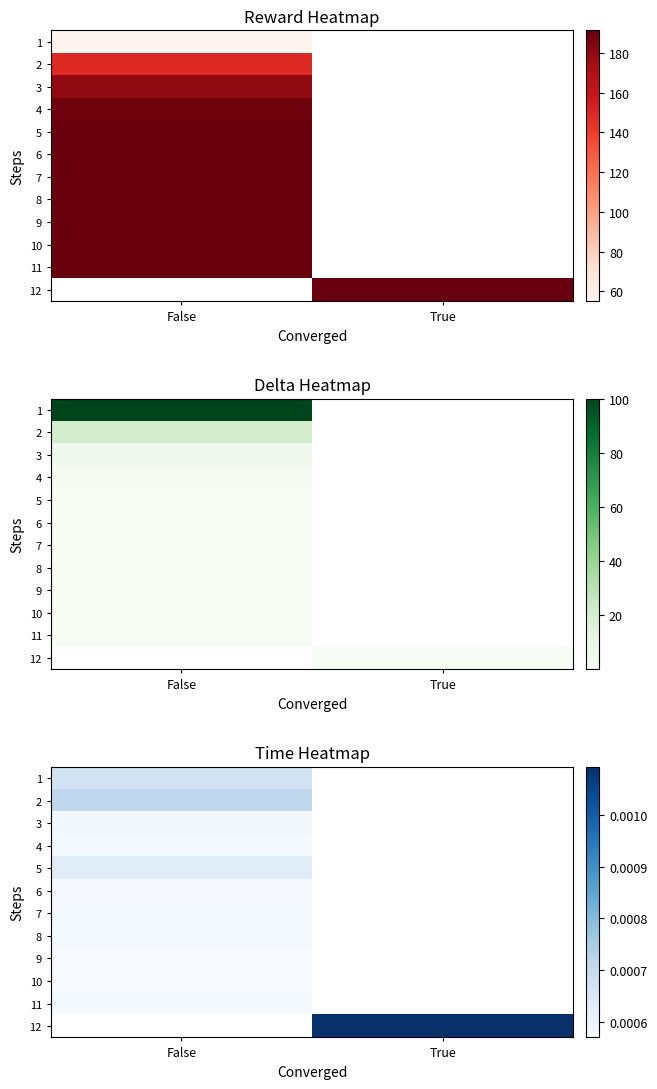

How many distinct data groups are displayed?

12